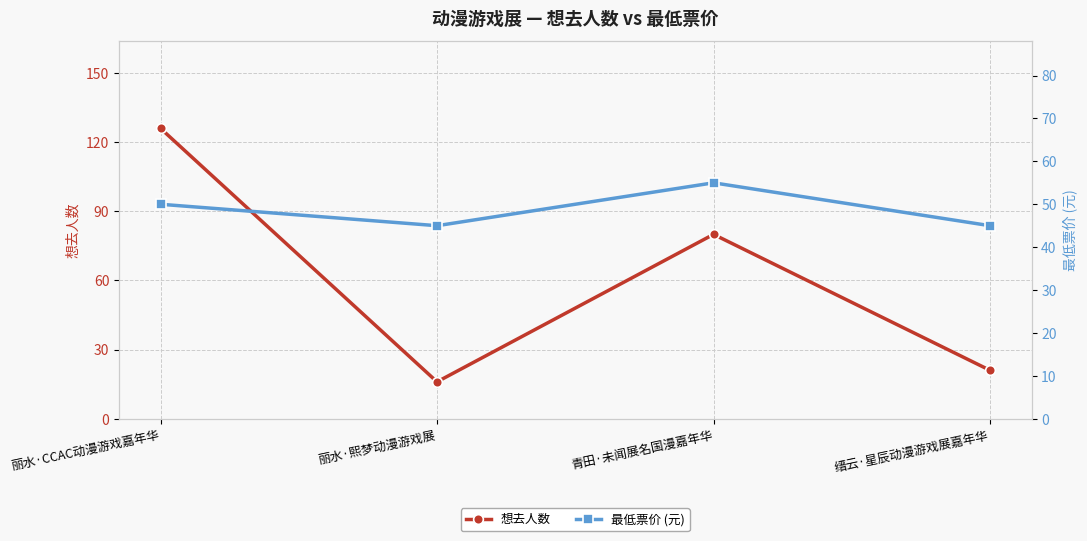

True or false: 最低票价 (元) and 想去人数 cross at least once.

True